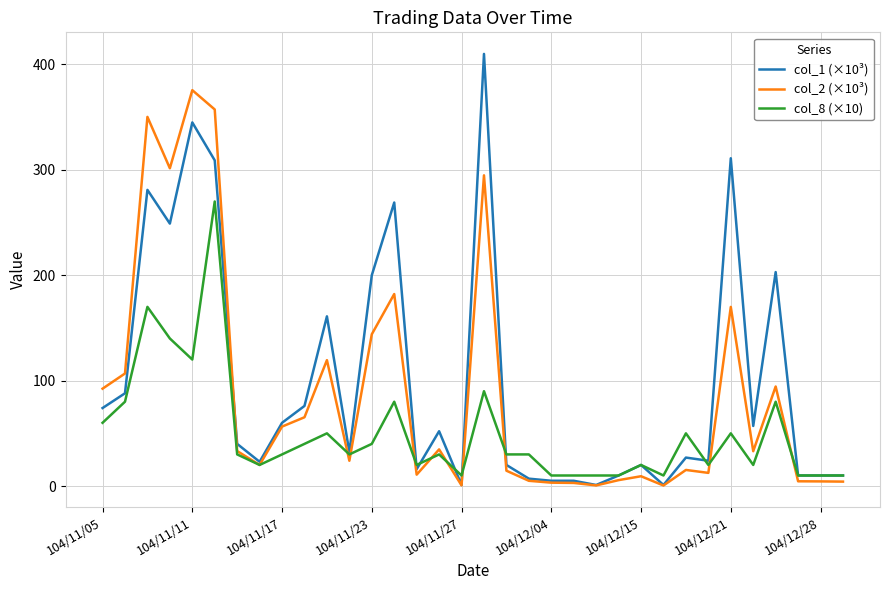

Which series has the widest spread of values?

col_1 (×10³)